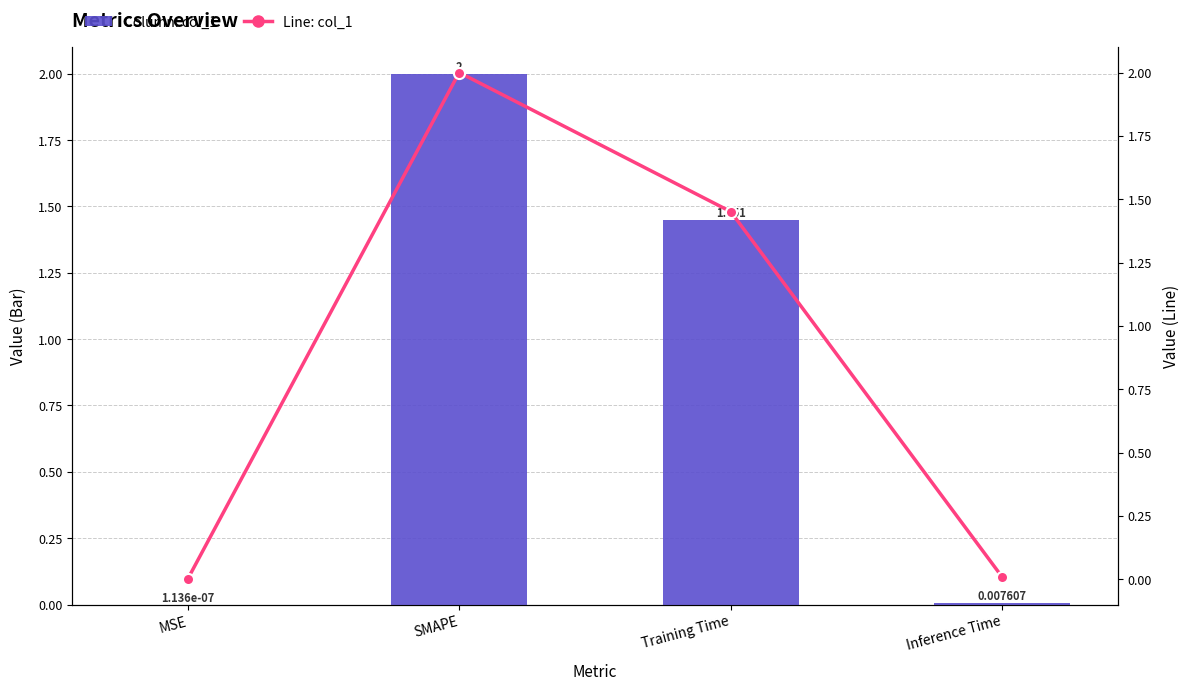

Reading left to right, transcribe all the data shown in this chart.

col_1 (Bar): 0.0	2.0	1.5	0.0
col_1 (Line): 0.0	2.0	1.5	0.0